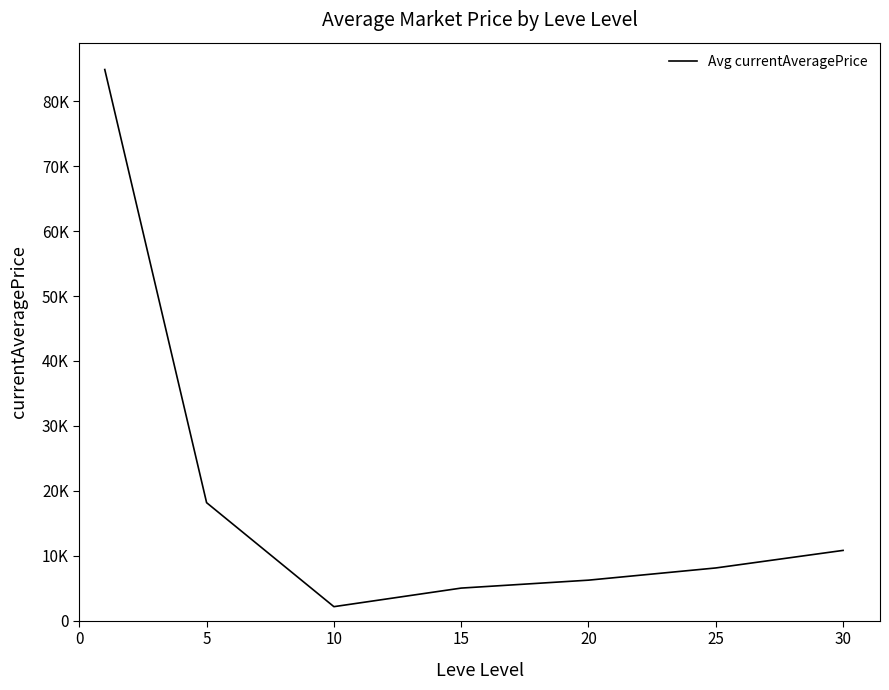

At which label is the value closest to 43518?

5